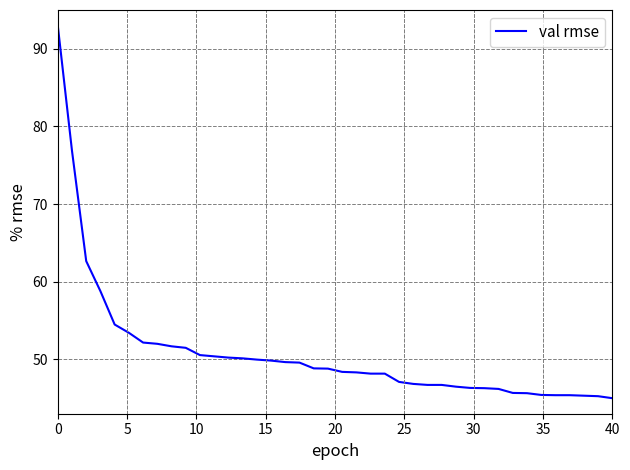

Does the chart have visible grid lines?

Yes